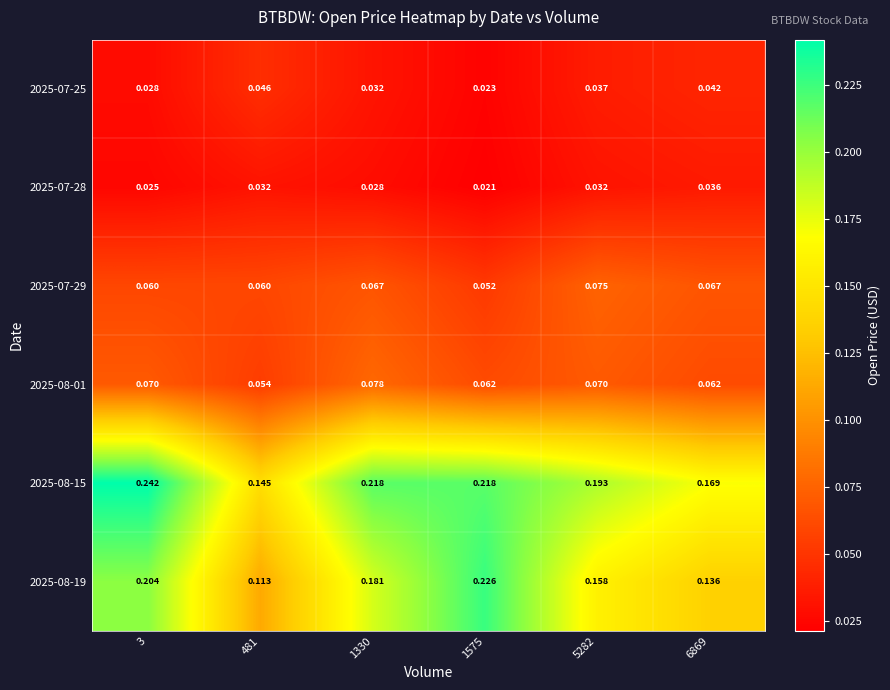

Is the value of 2025-08-19 at 481 greater than the value of 2025-07-25 at 5282?

Yes